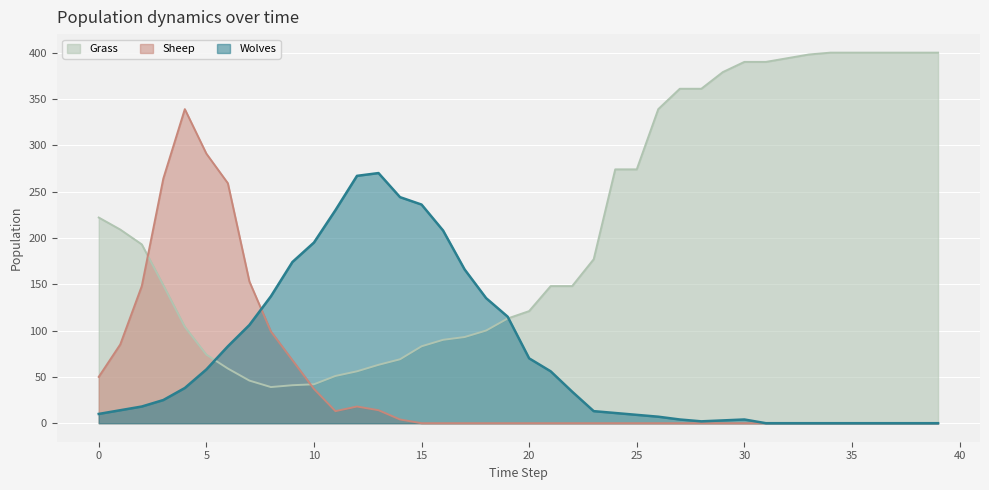

How many lines are shown in the chart?

3